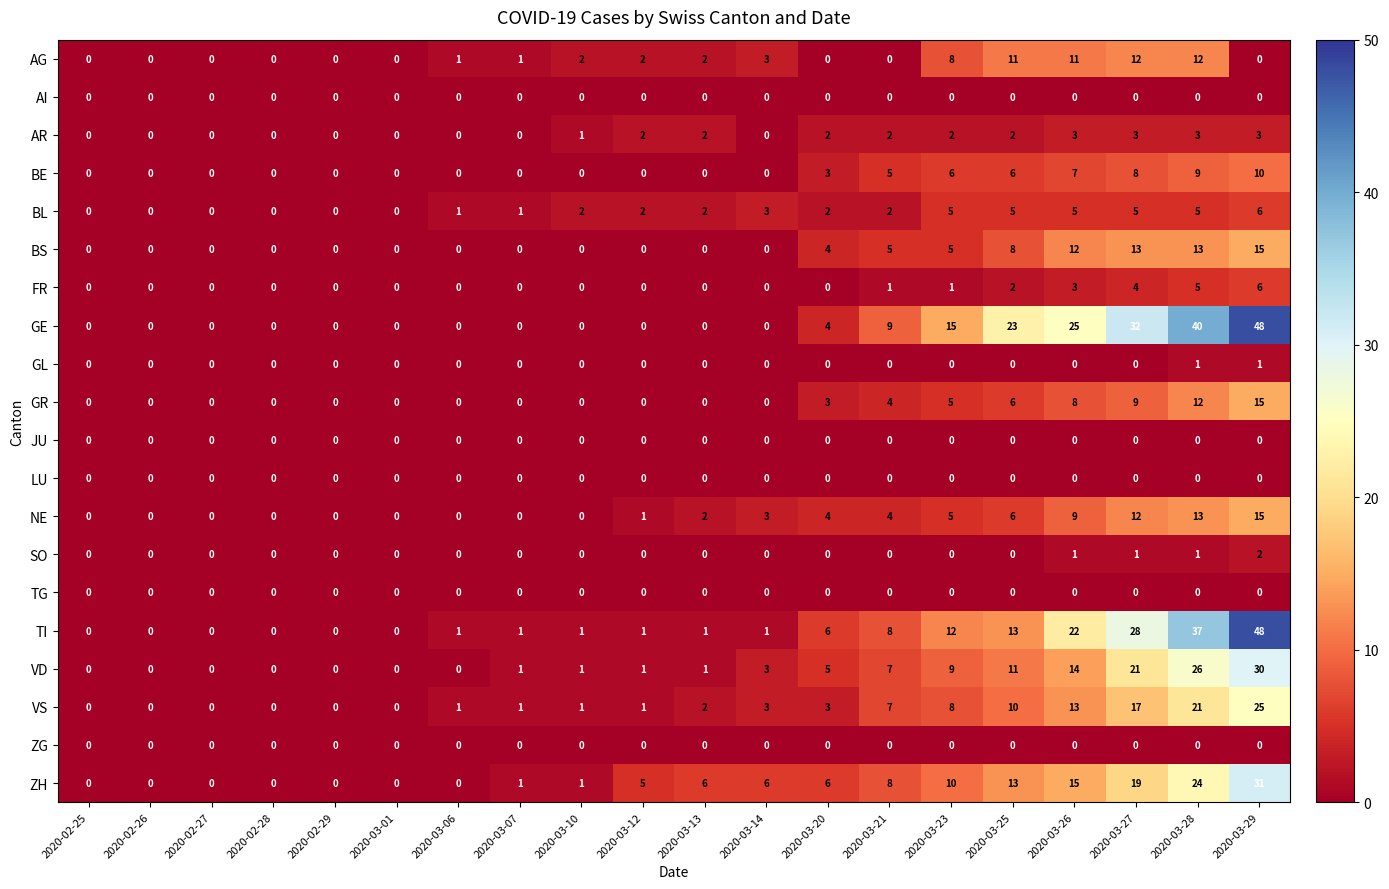

What is the greatest value displayed?

48